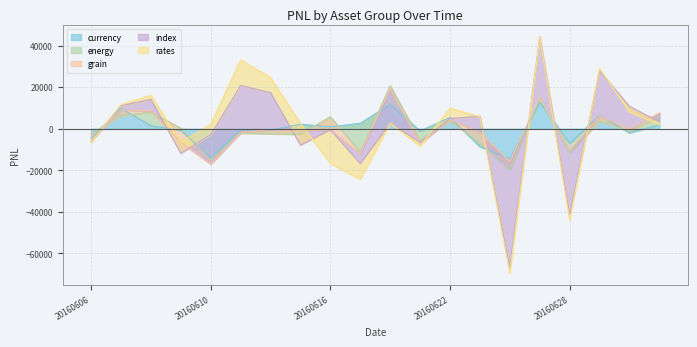

What is the lowest value of the currency series?

-14475.3